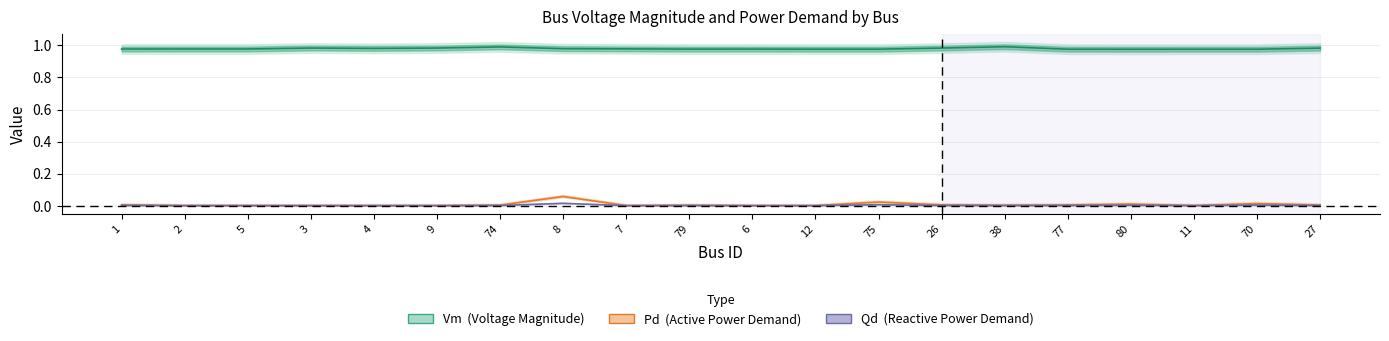

True or false: Qd has a value of 0.0 at 27.

True